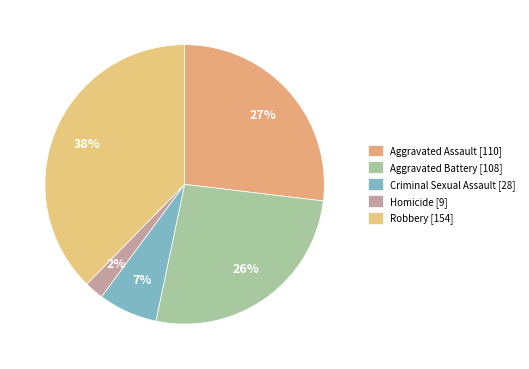

Rank the categories by value from highest to lowest.

Robbery, Aggravated Assault, Aggravated Battery, Criminal Sexual Assault, Homicide